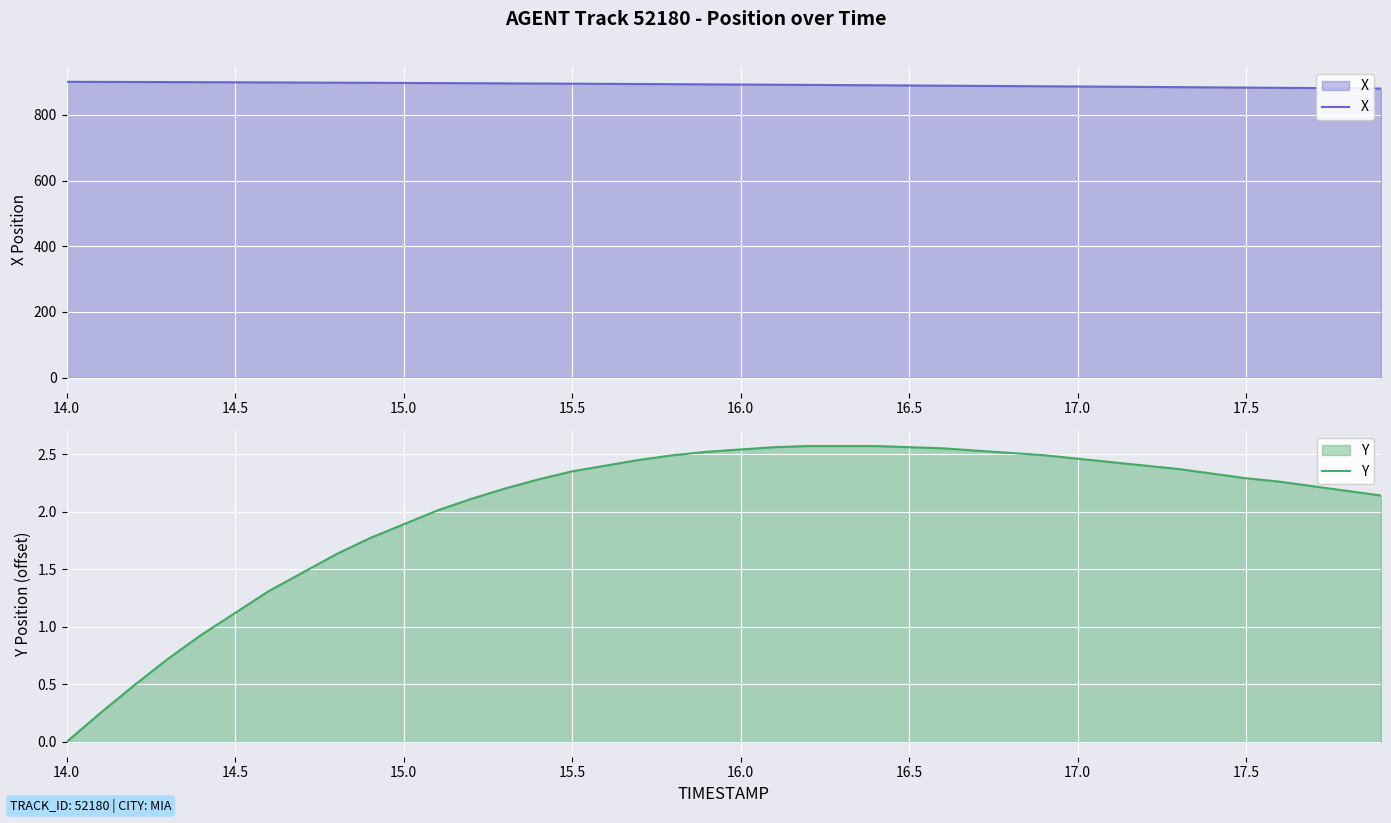

Is it true that X equals 897.0 at 15.0?

True